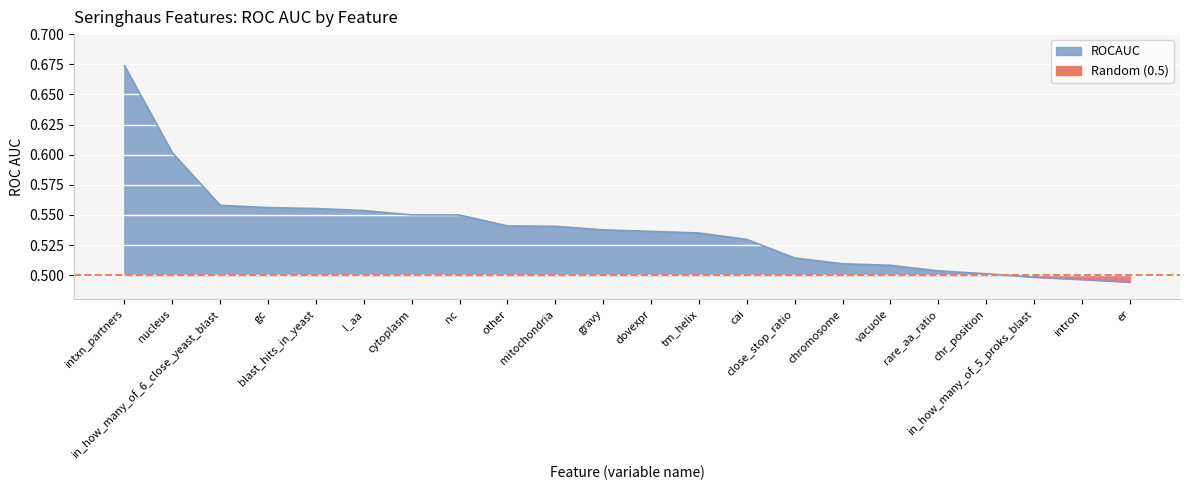

What is the value of the 16th point from the left?

0.5